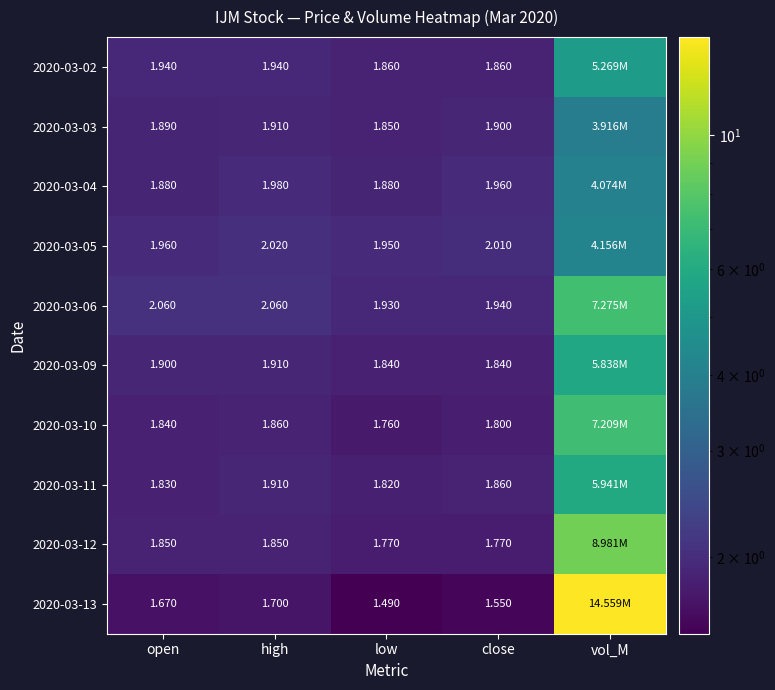

Is the value of 2020-03-05 at high greater than the value of 2020-03-03 at high?

Yes